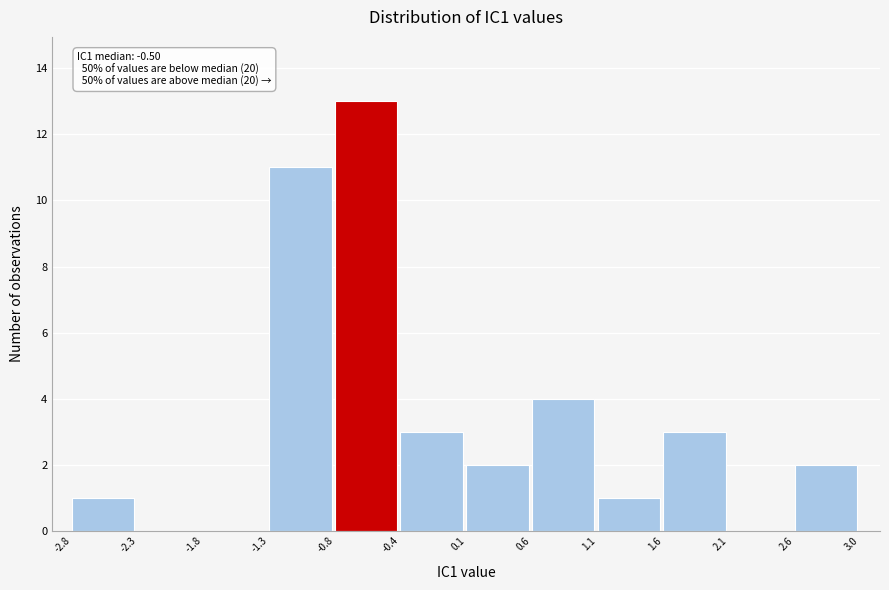

Over which range of the x-axis is the bar tallest?

-0.8 to -0.4